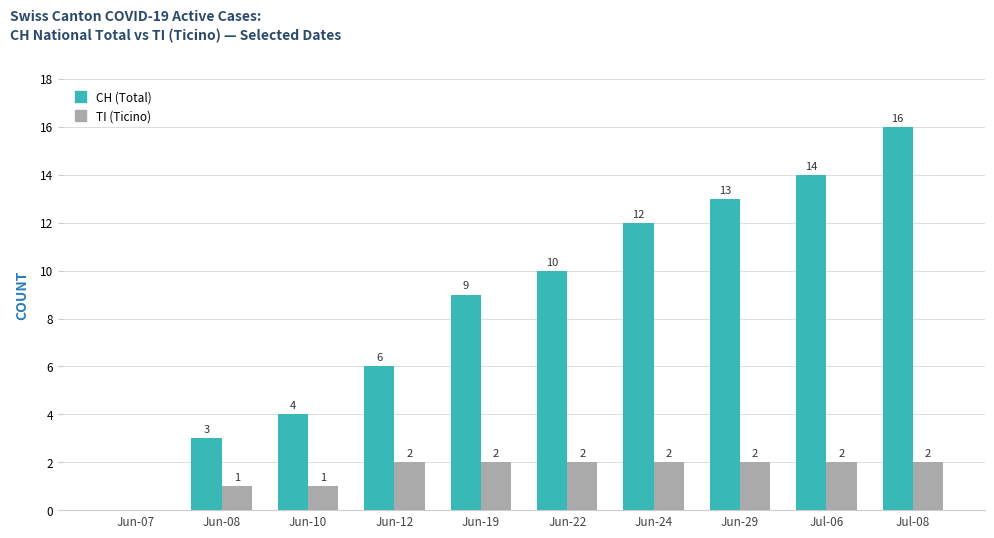

Which series has the largest total across all categories?

CH (Total)